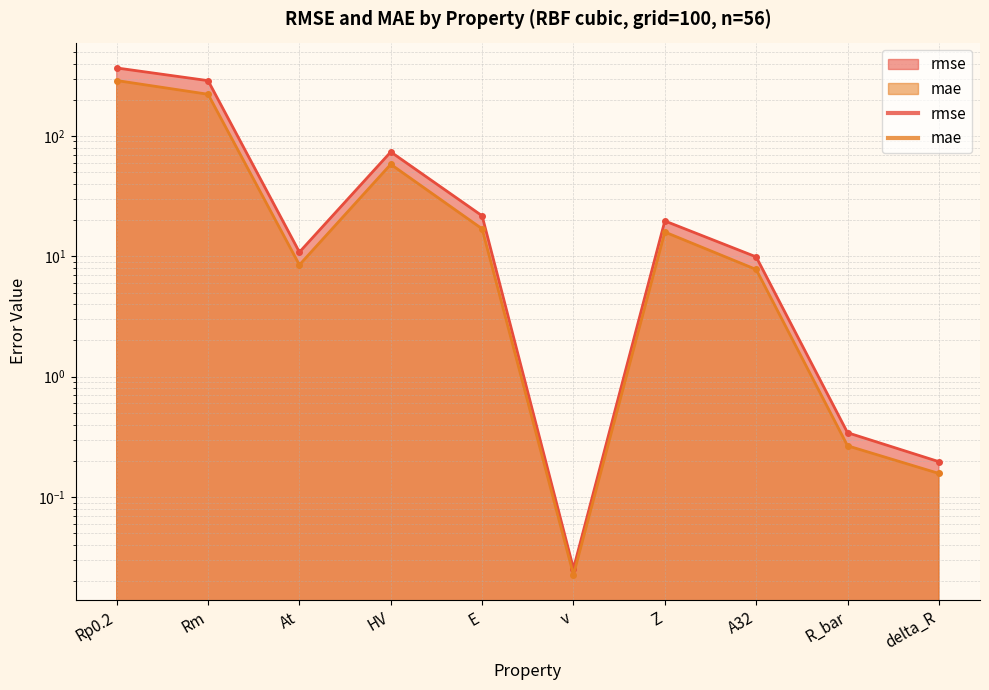

Does the chart have visible grid lines?

Yes